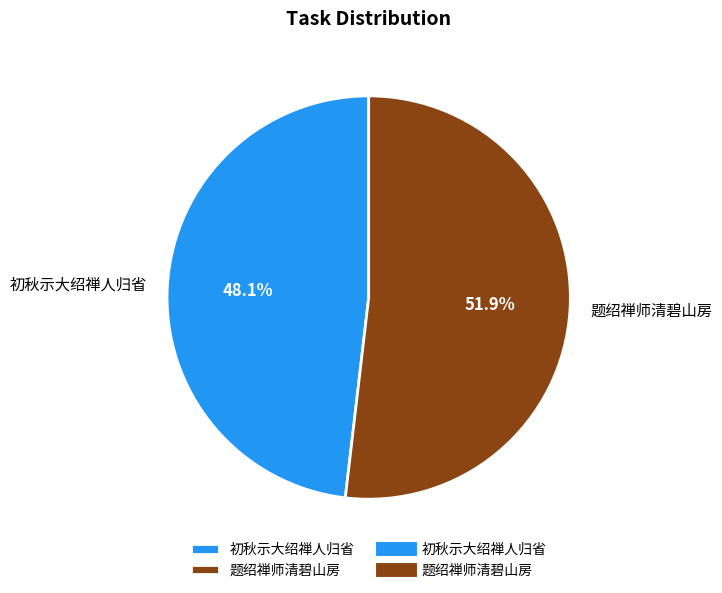

To the nearest percent, what is the average slice percentage?

50%